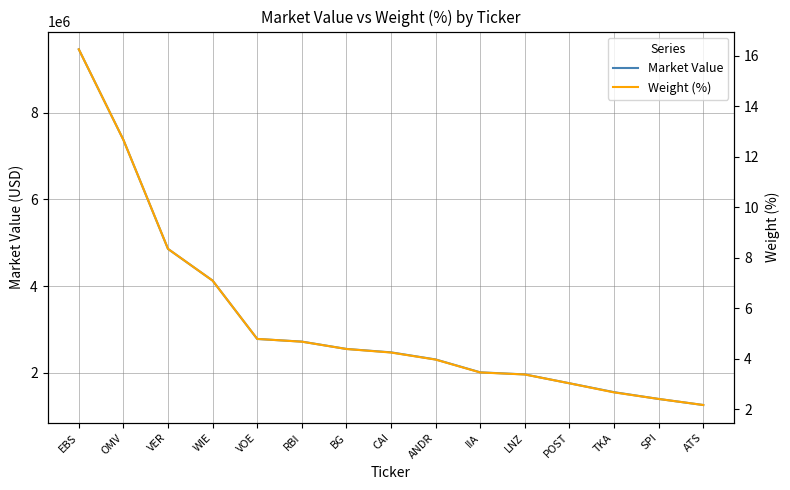

Which has a higher value, POST or VOE?

VOE